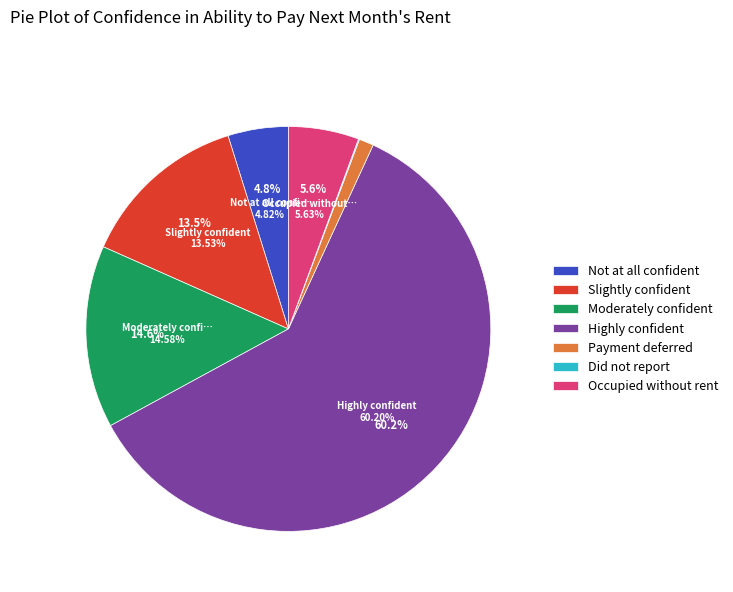

To the nearest percent, what is the difference between the largest and smallest slice percentages?

60%